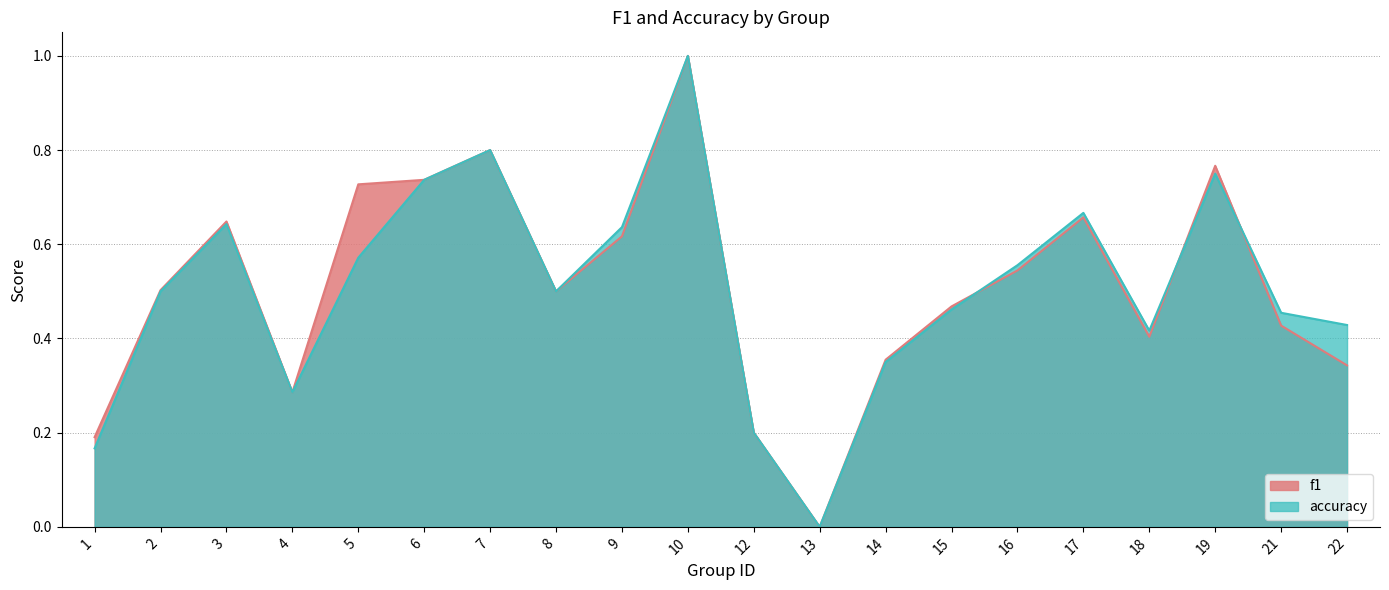

At which label is accuracy closest to 0?

13